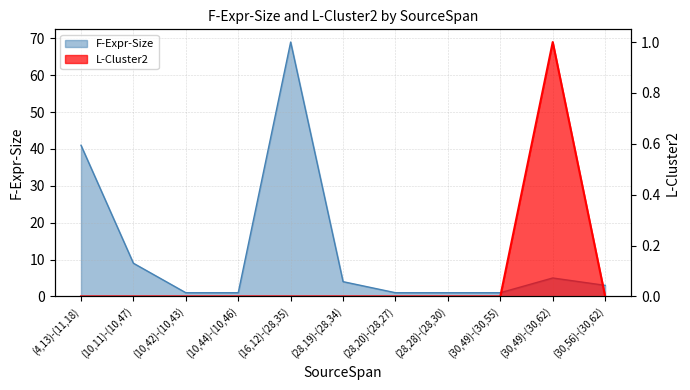

What is the label of the 3rd point from the right?

(30,49)-(30,55)